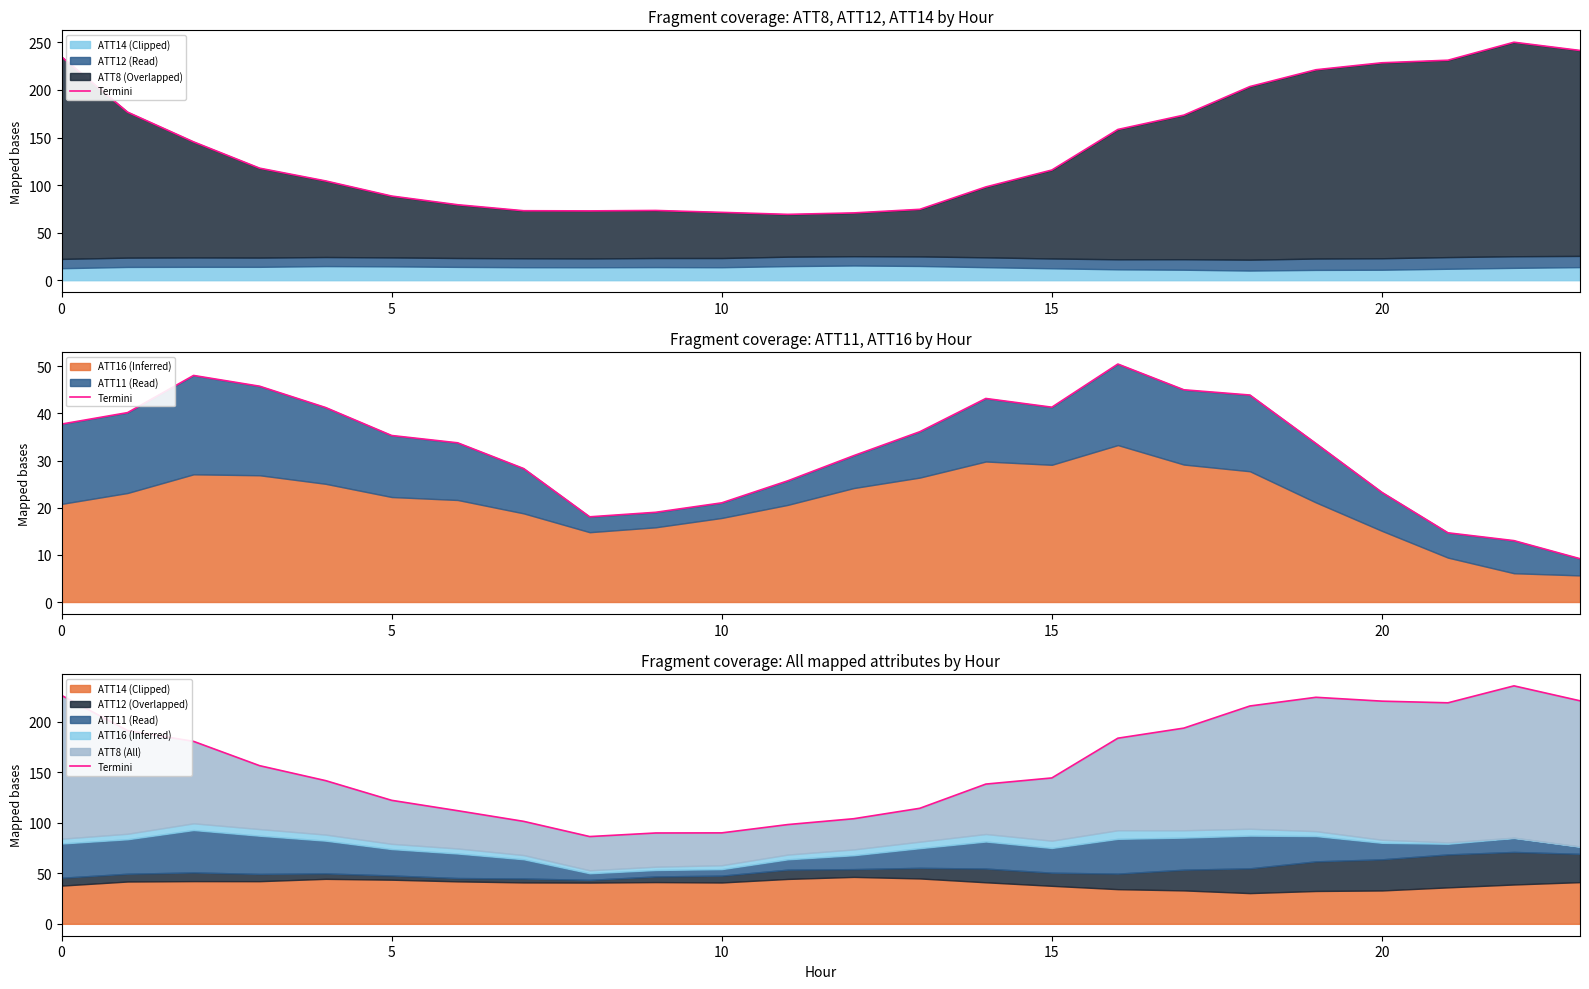

Approximately how many times larger is the value at 14 compared to 22?

0.6